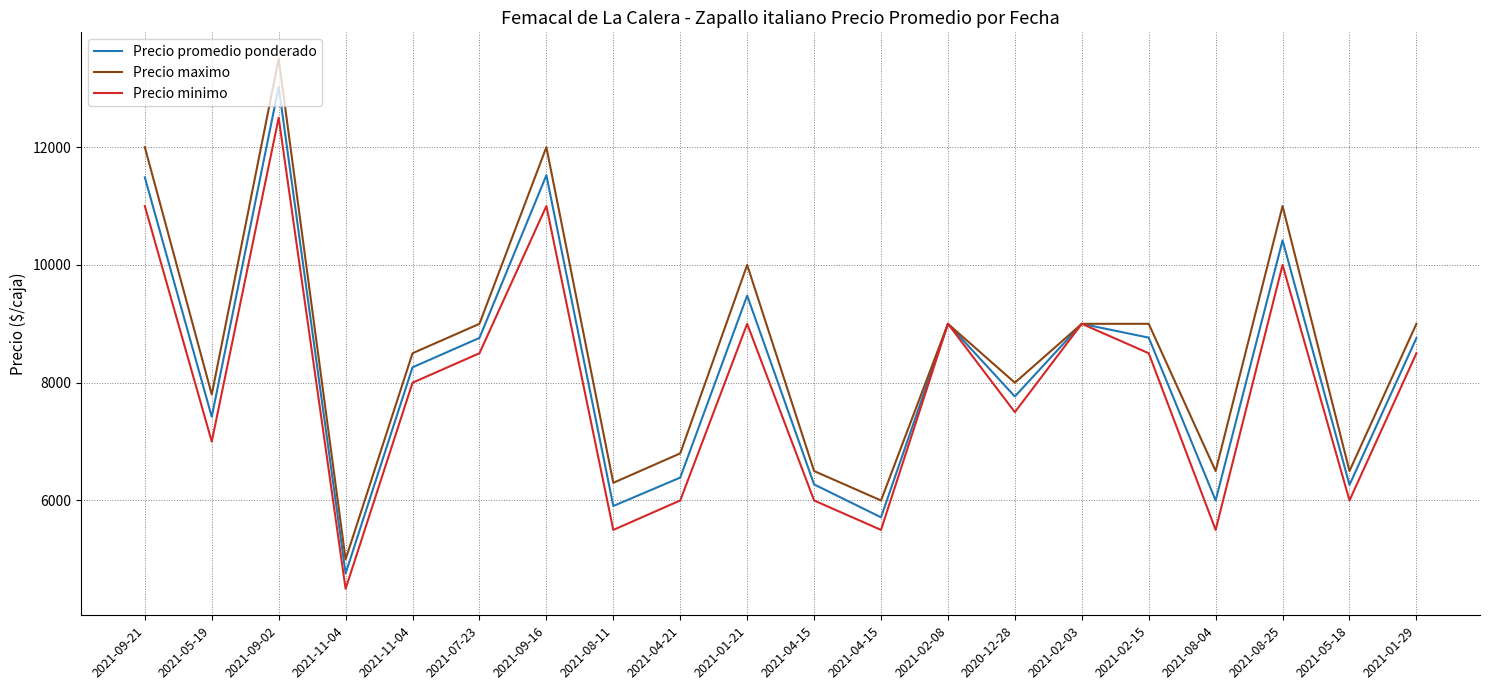

Where does the Precio promedio ponderado series first go above 8758?

2021-09-21